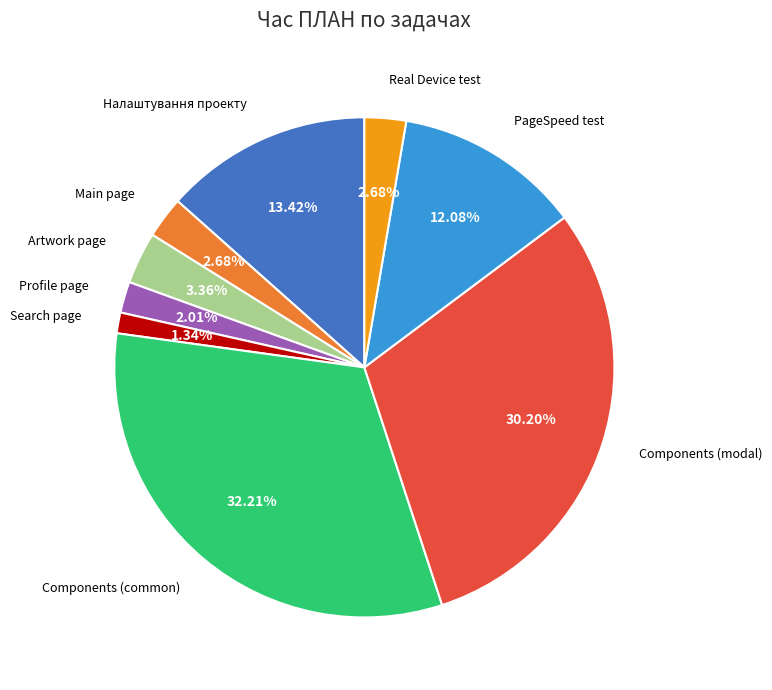

To the nearest percent, what percentage of the pie is Налаштування проекту?

13%